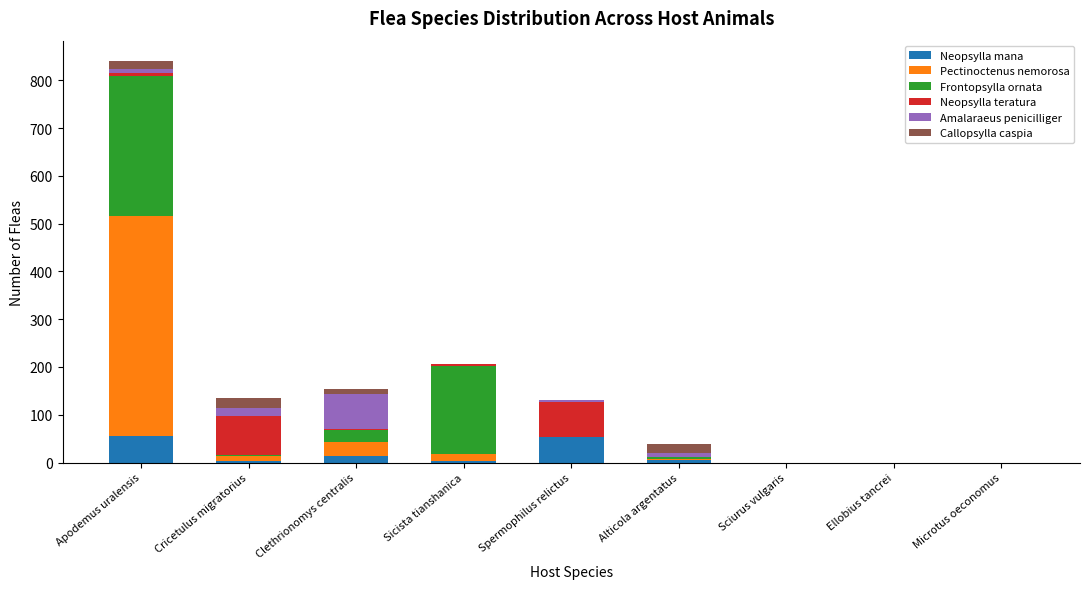

At which category is the sum across all series the highest?

Apodemus uralensis